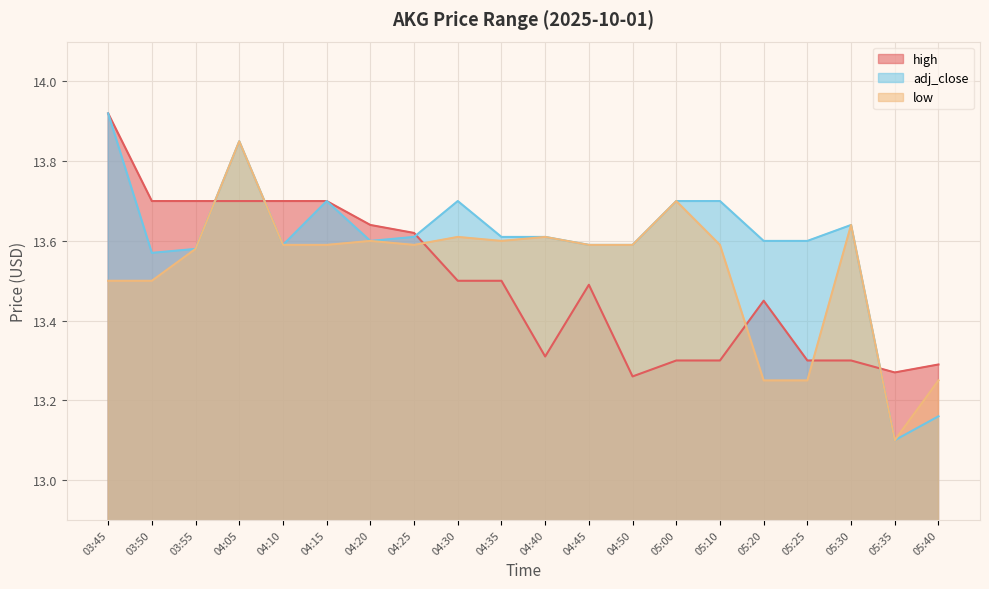

Between which two adjacent categories do high and low first intersect?

03:55 and 04:05